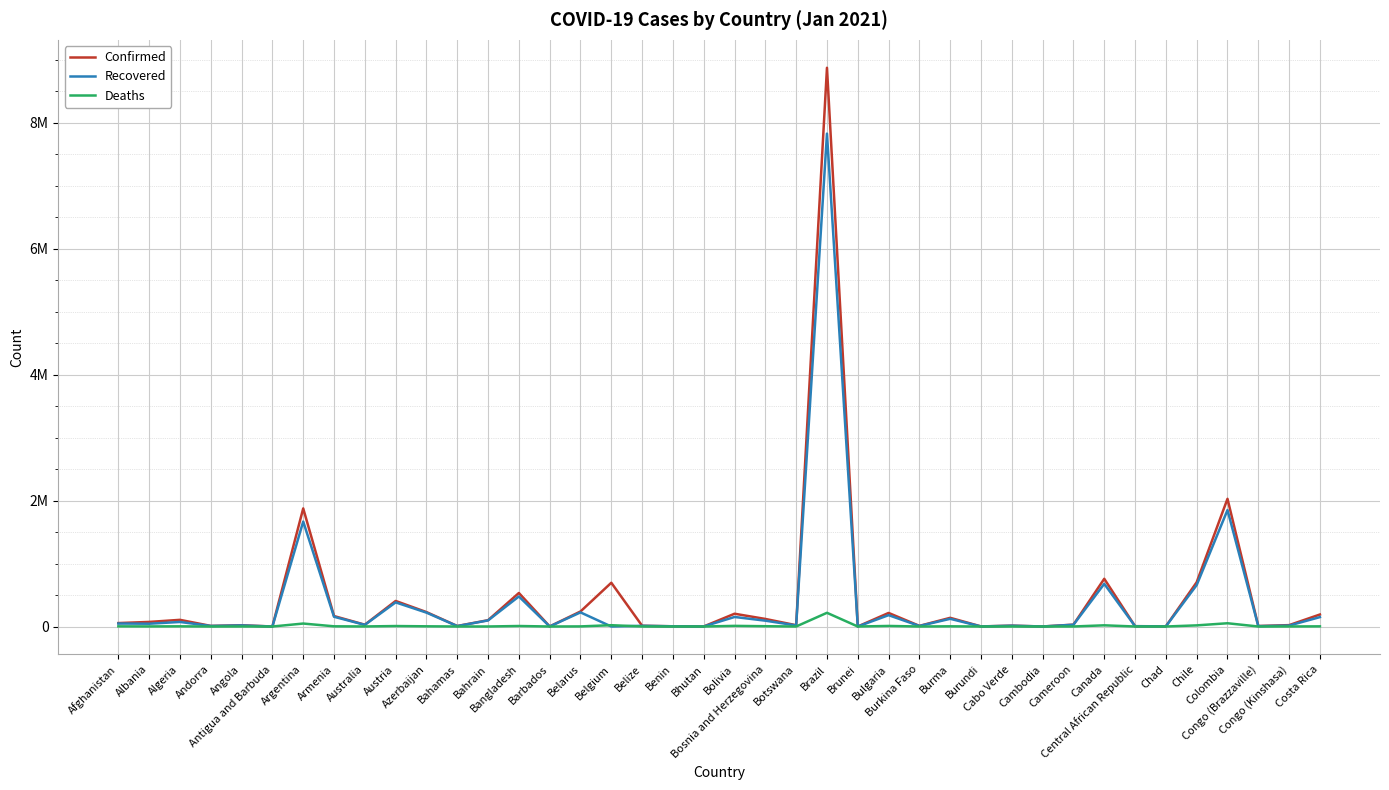

At which label is Recovered closest to 3913039?

Colombia